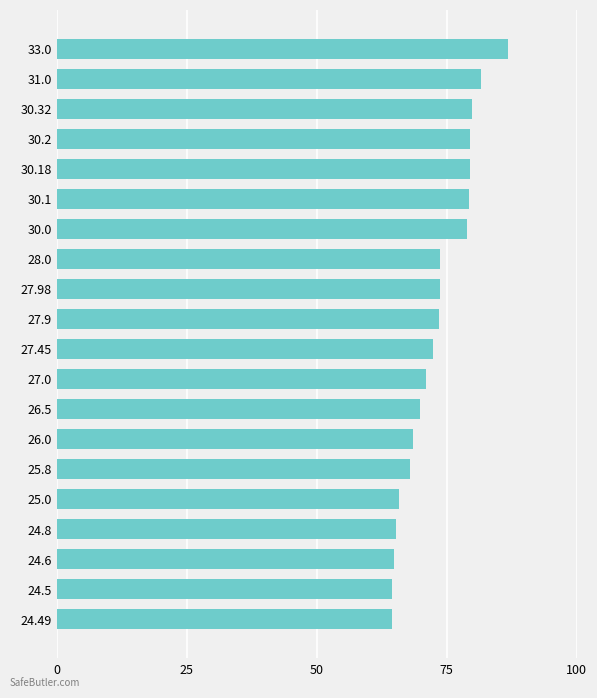

What is the change in value from 31.0 to 33.0?

+5.3